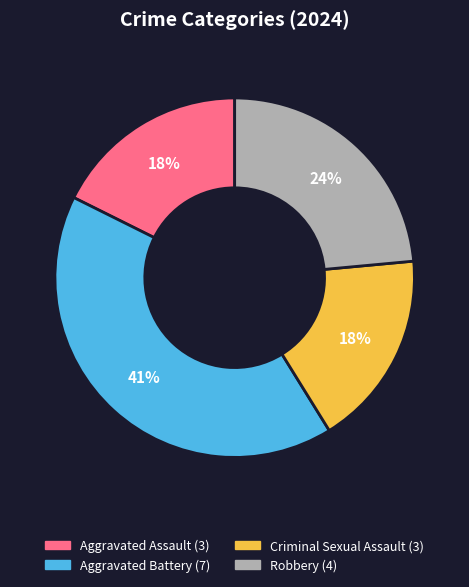

Count the number of slices in the pie.

4